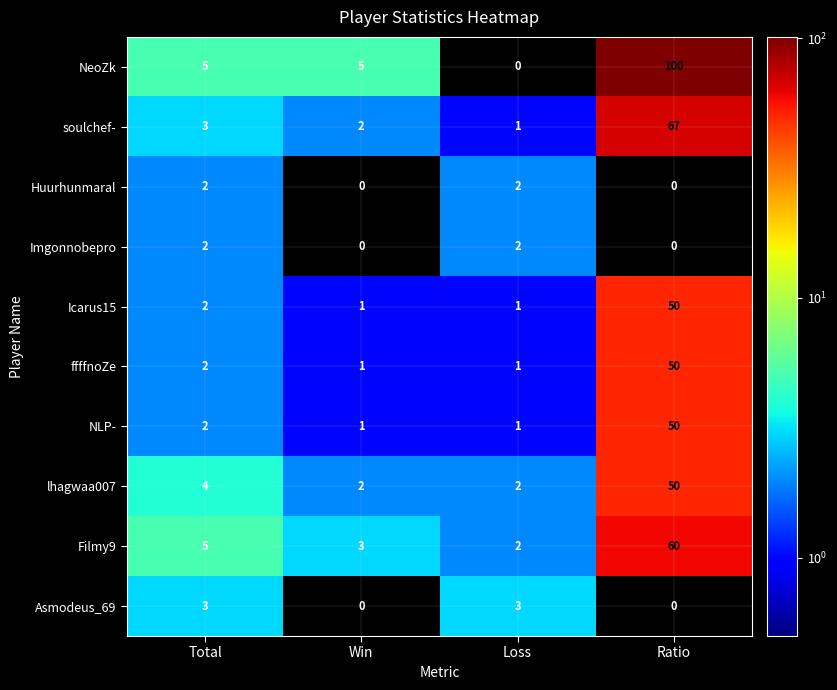

At how many categories does at least one series exceed 0?

4